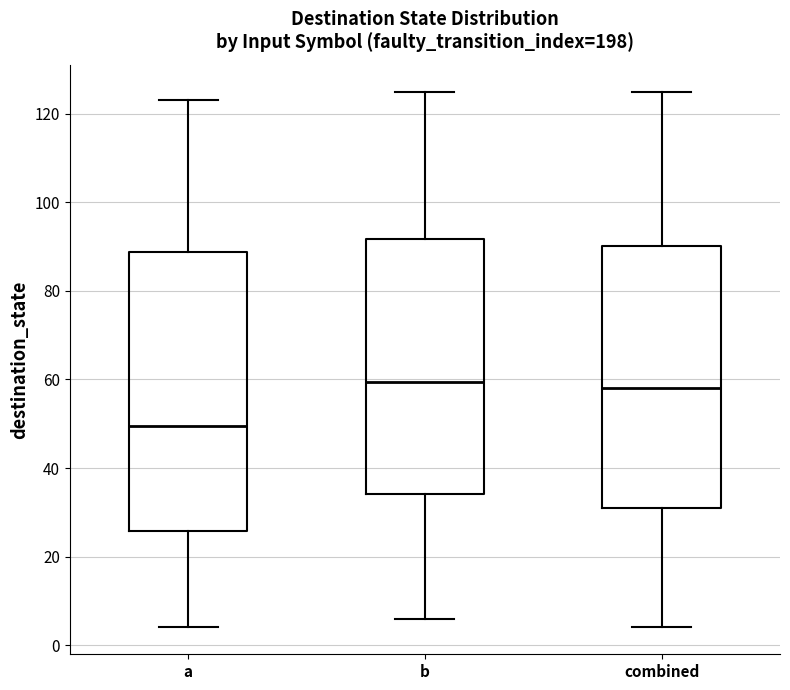

Where does the median line of the box for b sit on the y-axis? The values are not printed on the chart, so give them approximately, as read against the axis.

60